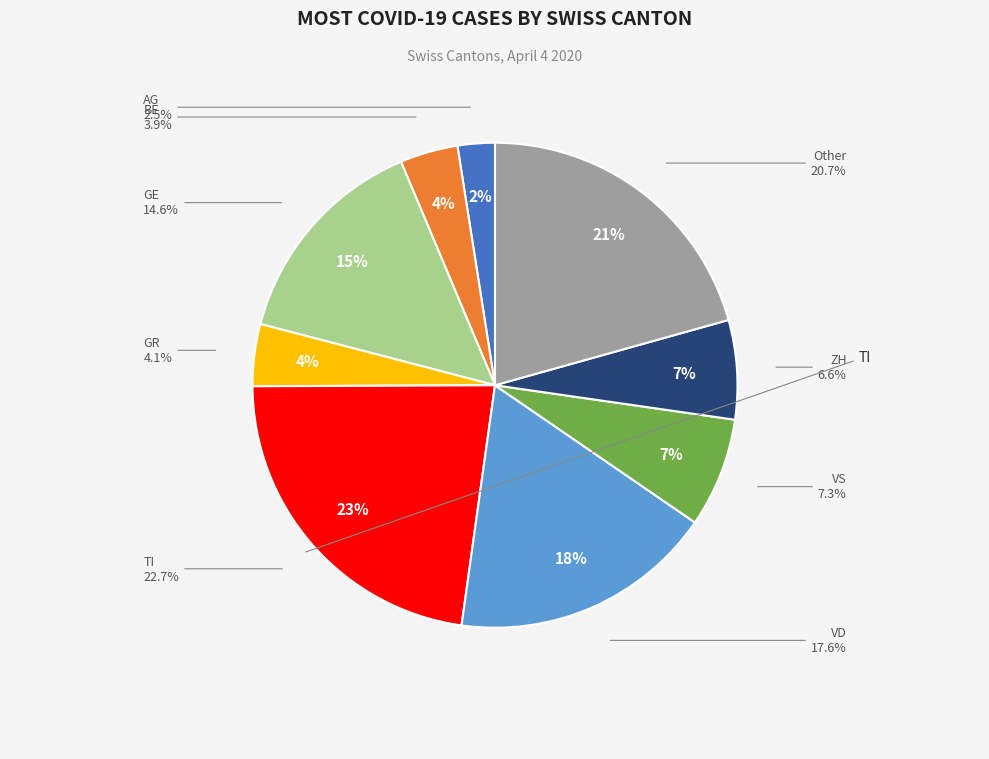

Is it true that BE is 4% of the pie?

True